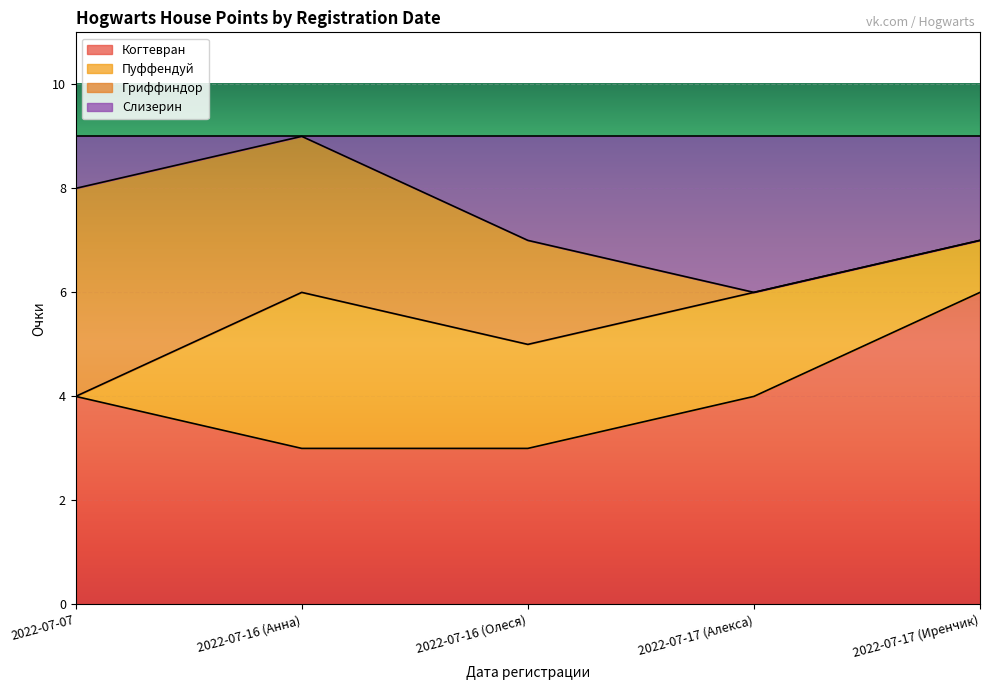

Which has a higher value, 2022-07-07 or 2022-07-16 (Олеся)?

2022-07-07